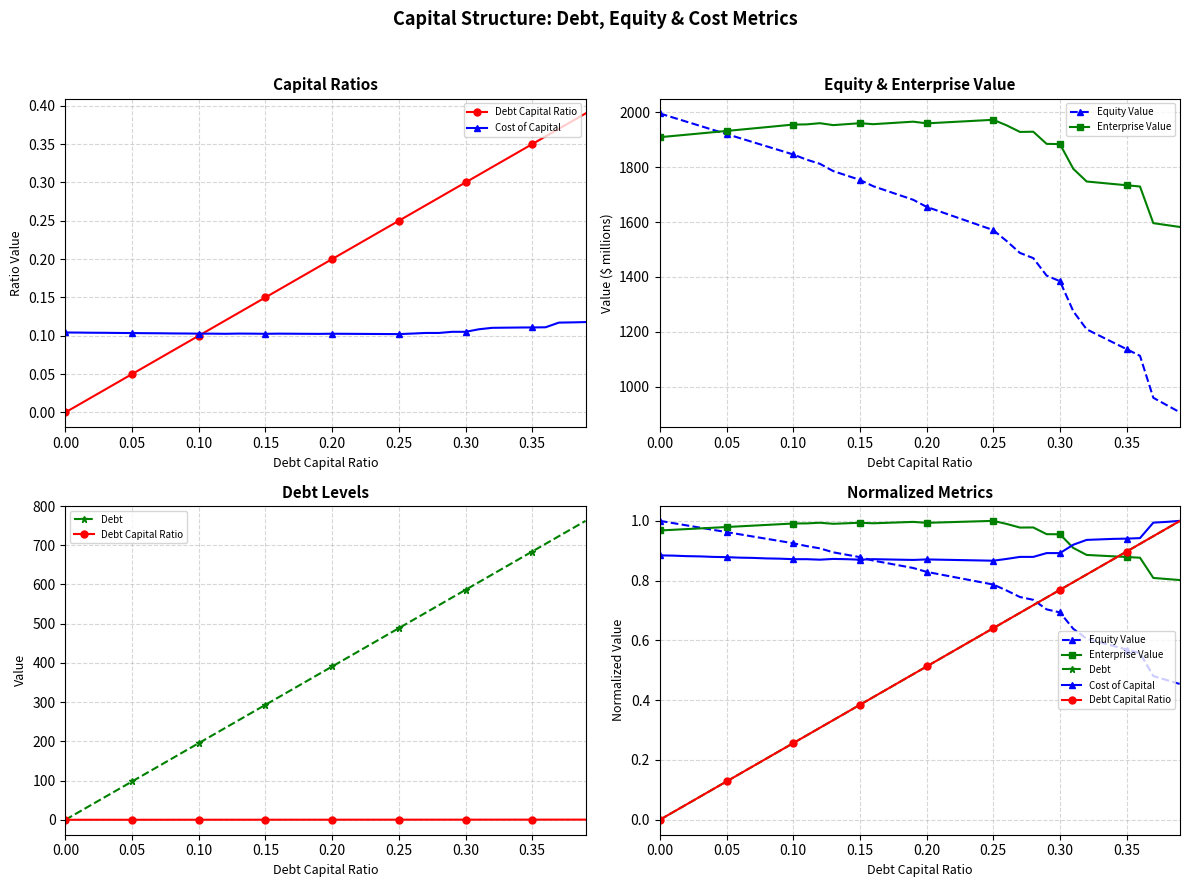

Reading right to left, what are all the values shown in this chart?

Debt Capital Ratio: 1.0	1.0	0.9	0.9	0.9	0.9	0.8	0.8	0.8	0.8	0.7	0.7	0.7	0.7	0.6	0.6	0.6	0.6	0.5	0.5	0.5	0.5	0.4	0.4	0.4	0.4	0.3	0.3	0.3	0.3	0.2	0.2	0.2	0.2	0.1	0.1	0.1	0.1	0.0	0.0
Cost of Capital: 1.0	1.0	1.0	0.9	0.9	0.9	0.9	0.9	0.9	0.9	0.9	0.9	0.9	0.9	0.9	0.9	0.9	0.9	0.9	0.9	0.9	0.9	0.9	0.9	0.9	0.9	0.9	0.9	0.9	0.9	0.9	0.9	0.9	0.9	0.9	0.9	0.9	0.9	0.9	0.9
Equity Value: 0.5	0.5	0.5	0.6	0.6	0.6	0.6	0.6	0.6	0.7	0.7	0.7	0.7	0.8	0.8	0.8	0.8	0.8	0.8	0.8	0.8	0.9	0.9	0.9	0.9	0.9	0.9	0.9	0.9	0.9	0.9	0.9	0.9	1.0	1.0	1.0	1.0	1.0	1.0	1.0
Enterprise Value: 0.8	0.8	0.8	0.9	0.9	0.9	0.9	0.9	0.9	1.0	1.0	1.0	1.0	1.0	1.0	1.0	1.0	1.0	1.0	1.0	1.0	1.0	1.0	1.0	1.0	1.0	1.0	1.0	1.0	1.0	1.0	1.0	1.0	1.0	1.0	1.0	1.0	1.0	1.0	1.0
Debt: 1.0	1.0	0.9	0.9	0.9	0.9	0.8	0.8	0.8	0.8	0.7	0.7	0.7	0.7	0.6	0.6	0.6	0.6	0.5	0.5	0.5	0.5	0.4	0.4	0.4	0.4	0.3	0.3	0.3	0.3	0.2	0.2	0.2	0.2	0.1	0.1	0.1	0.1	0.0	0.0